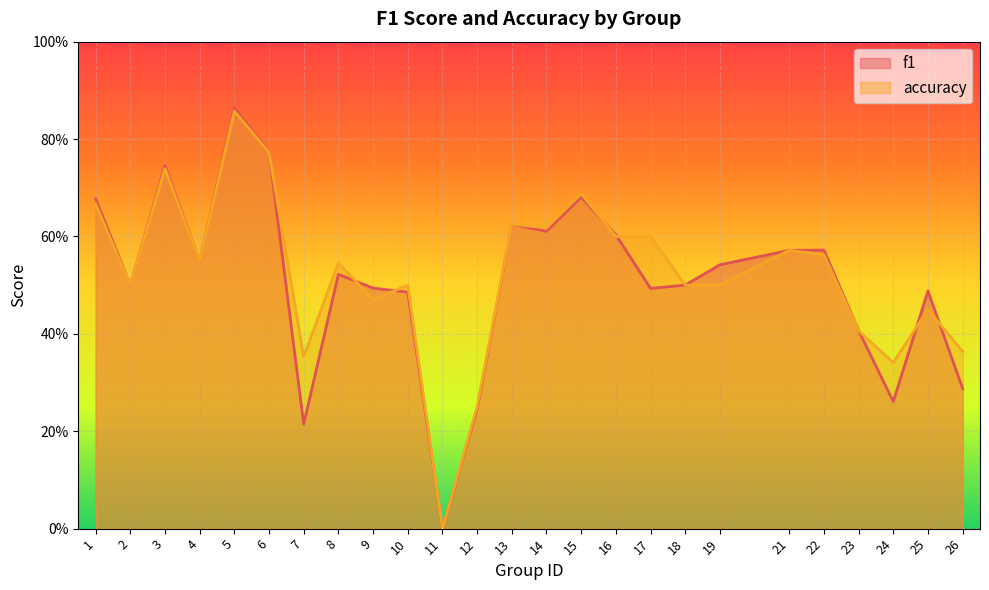

At which category is the sum across all series the highest?

5